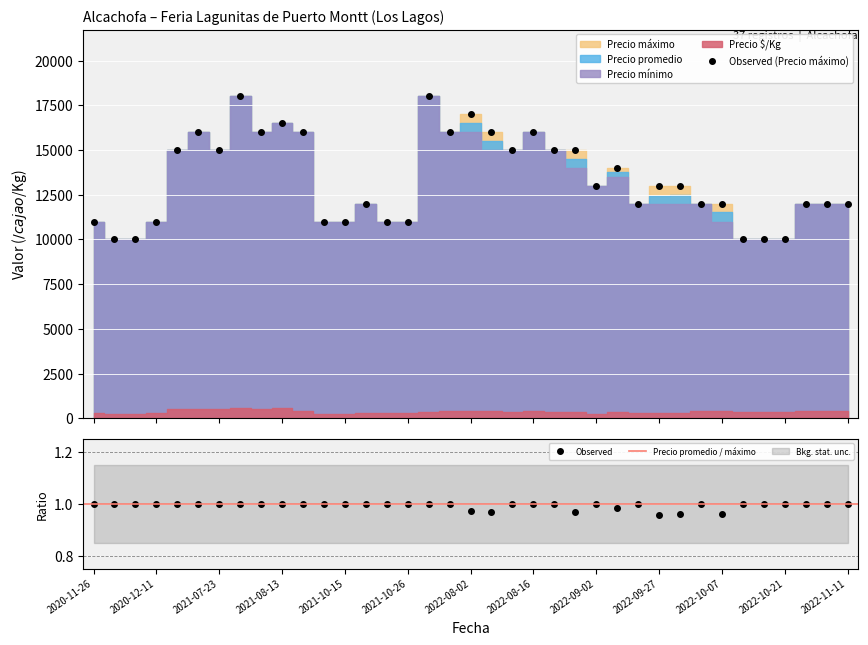

What is the maximum value for Observed (Precio máximo)?

18000